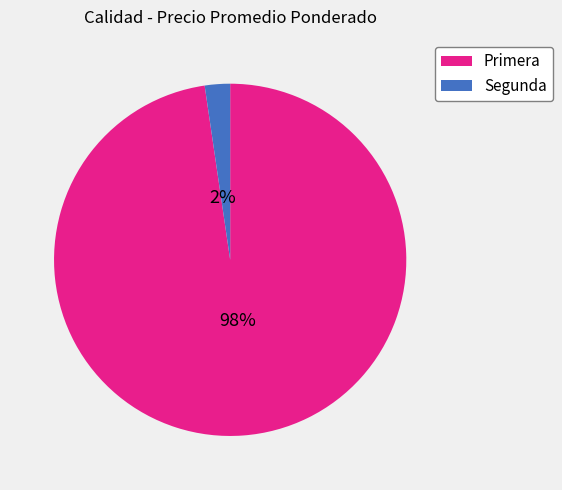

Which slice is the smallest?

Segunda